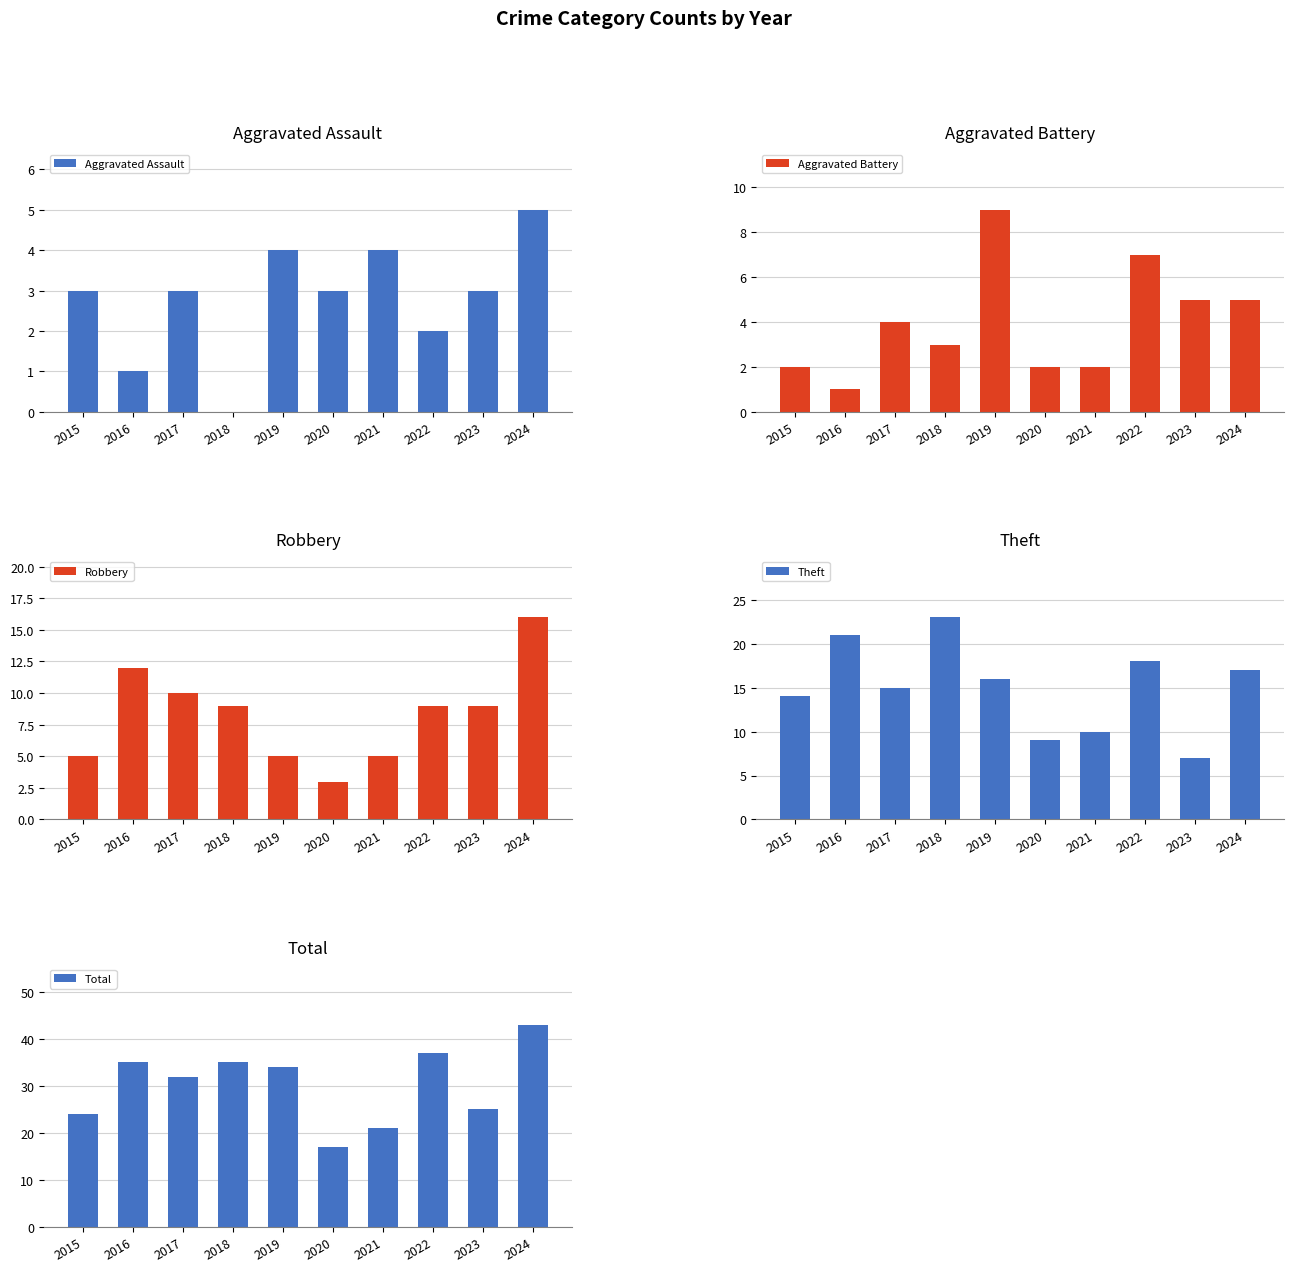

How many data points in Robbery are above 9?

3